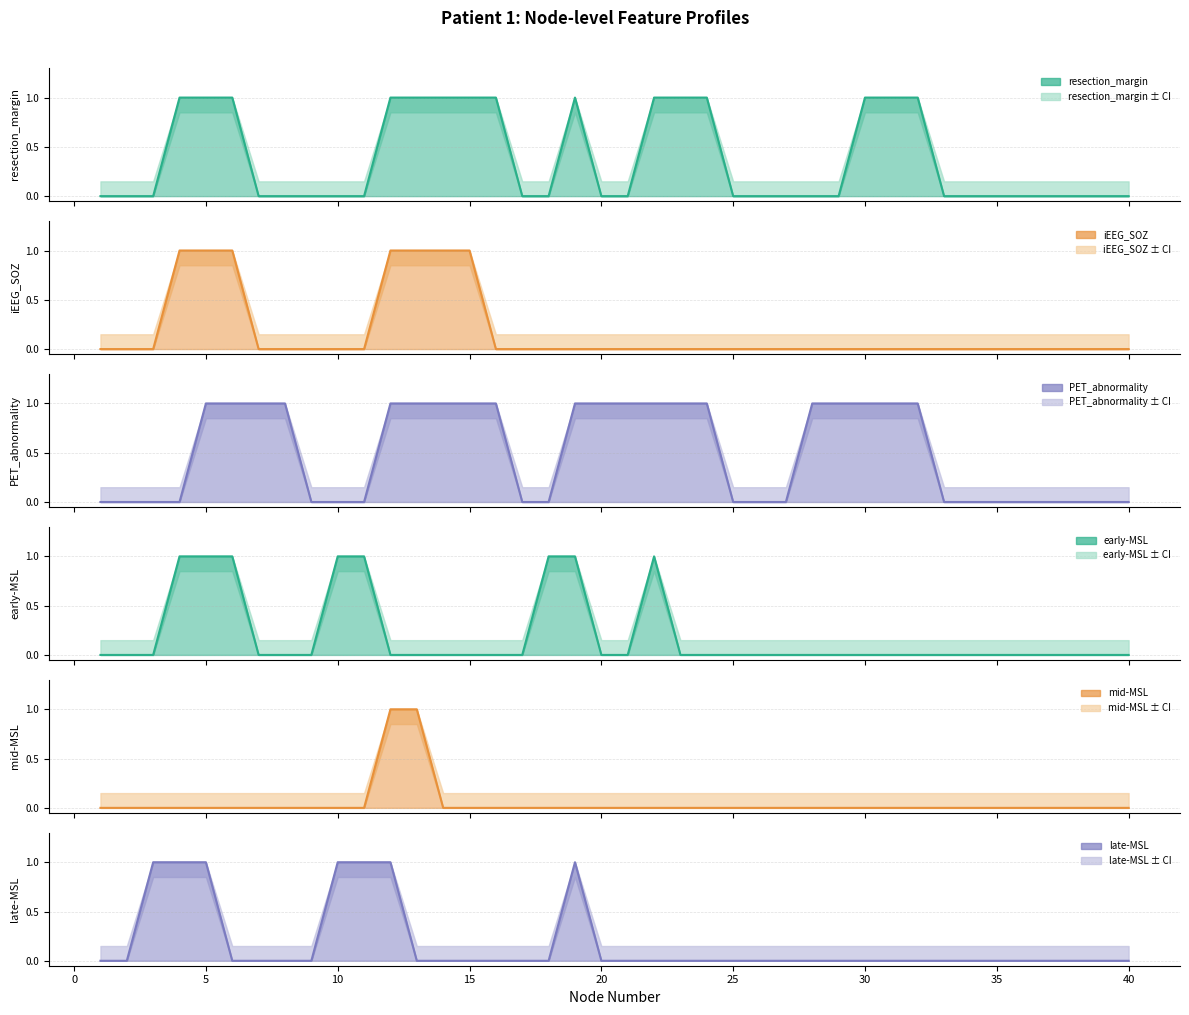

True or false: PET_abnormality and mid-MSL cross at least once.

False